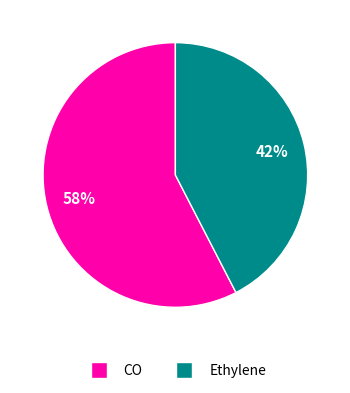

Which category has the biggest portion of the pie?

CO